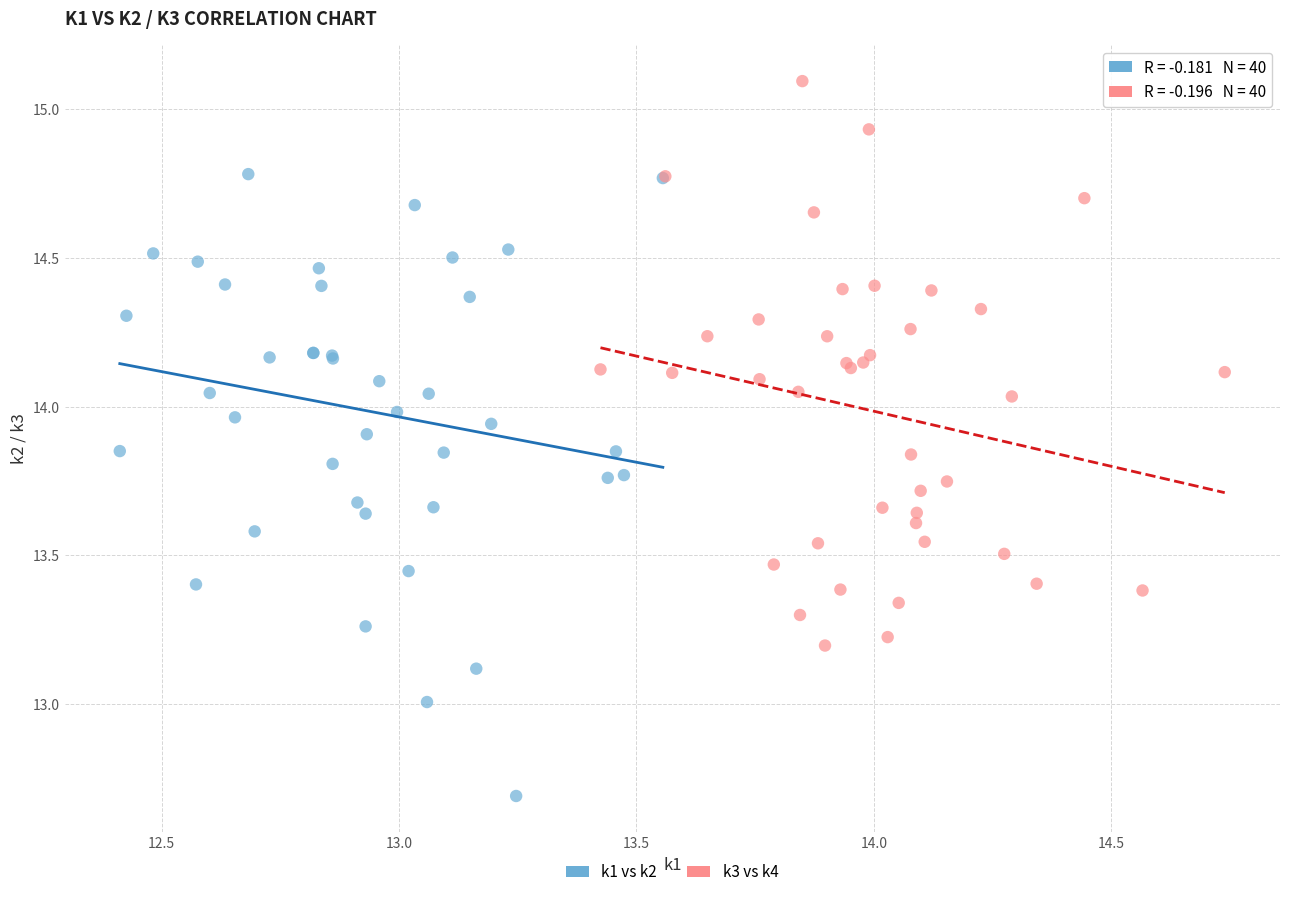

Which series reaches the minimum Y coordinate?

k1 vs k2